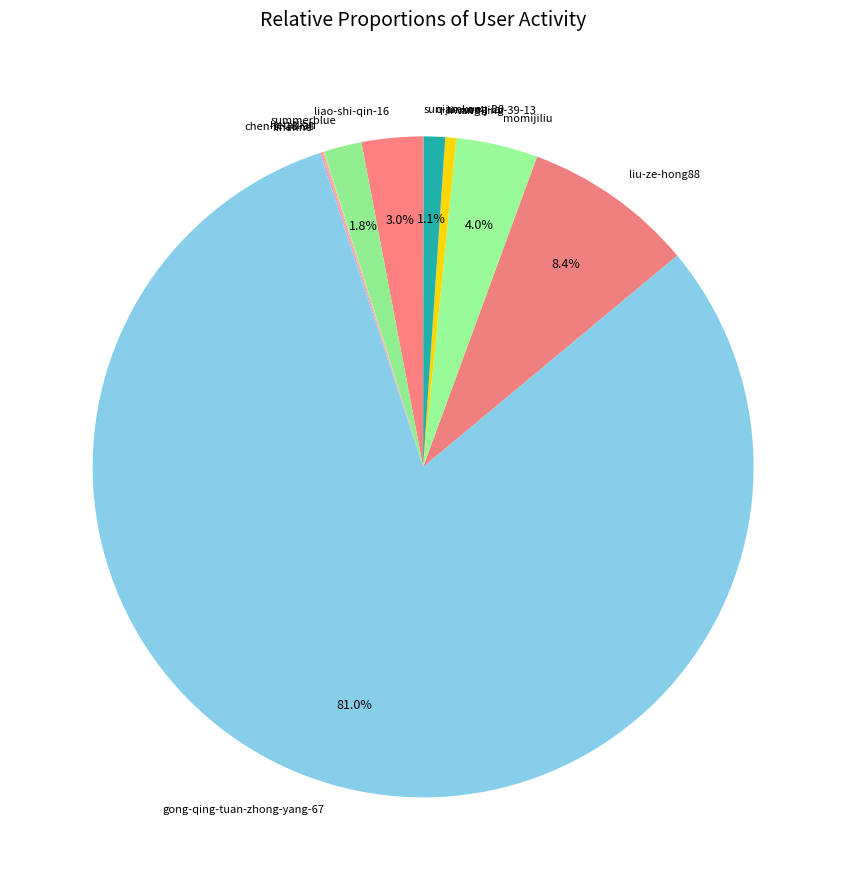

What portion of the pie excludes qian-kang-lai?

98.9%